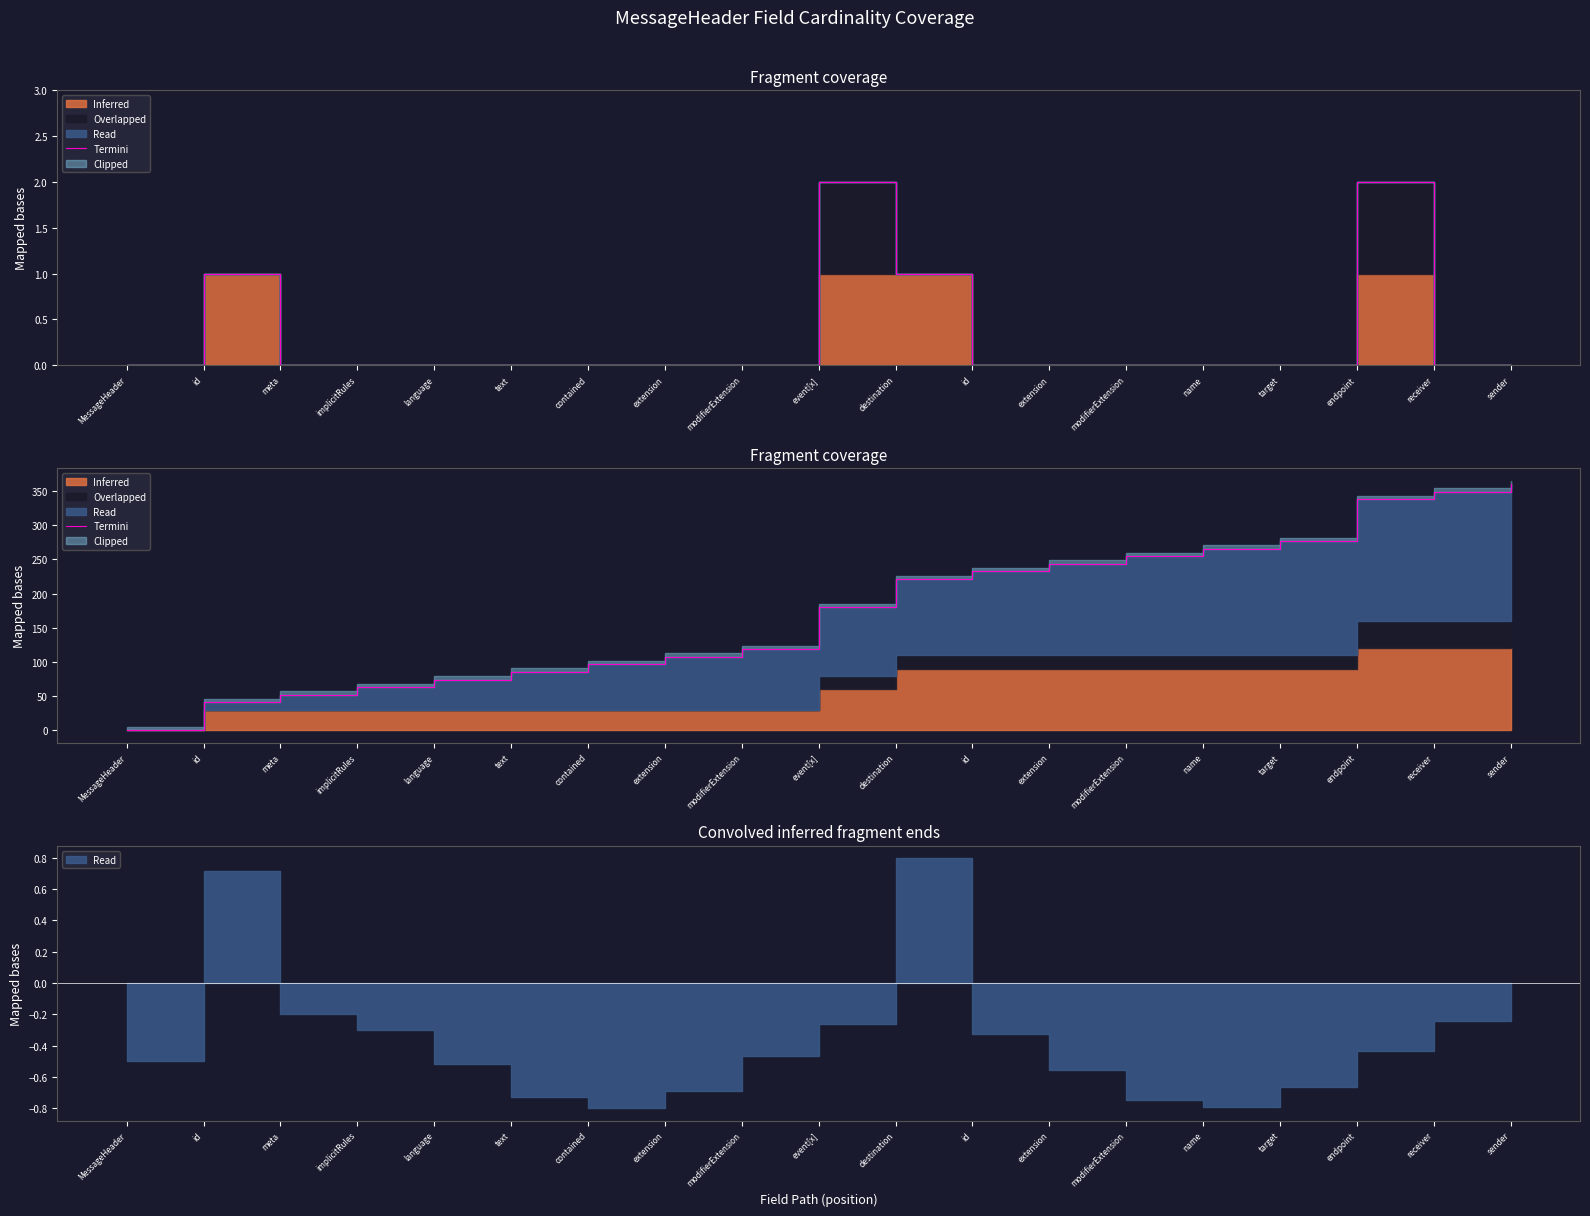

What is the average value?

176.8